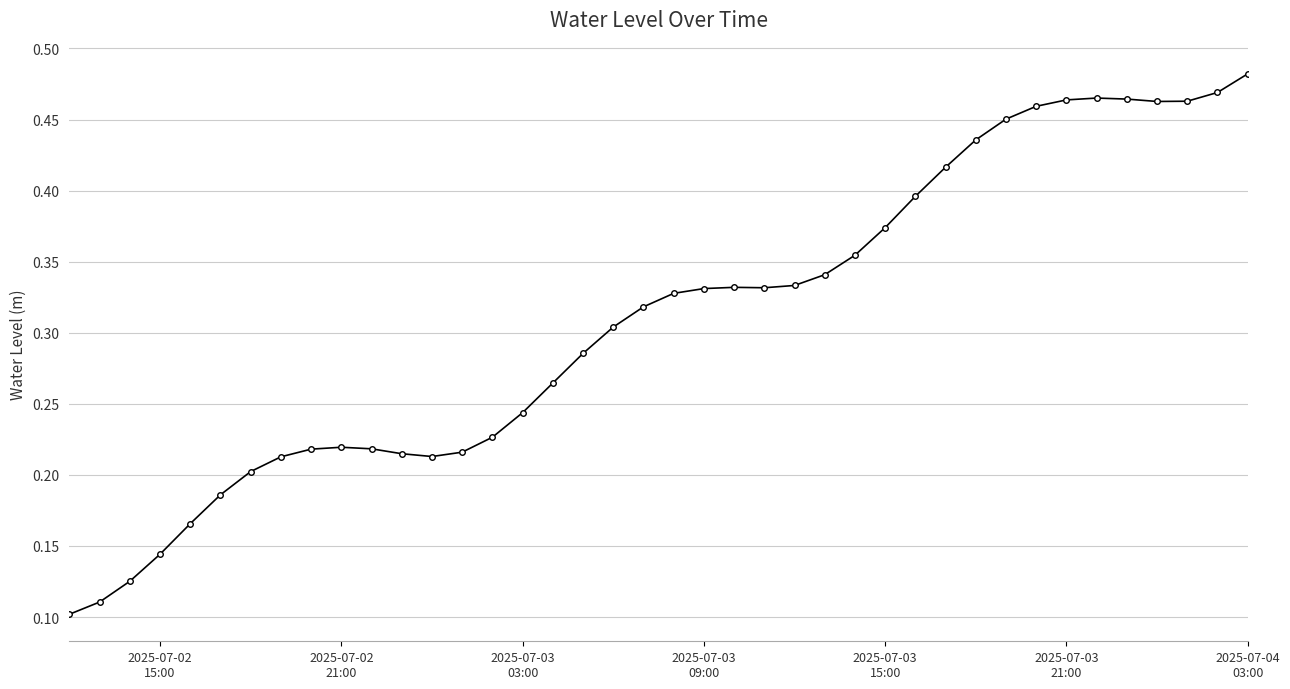

What is the sum of all values?

12.3